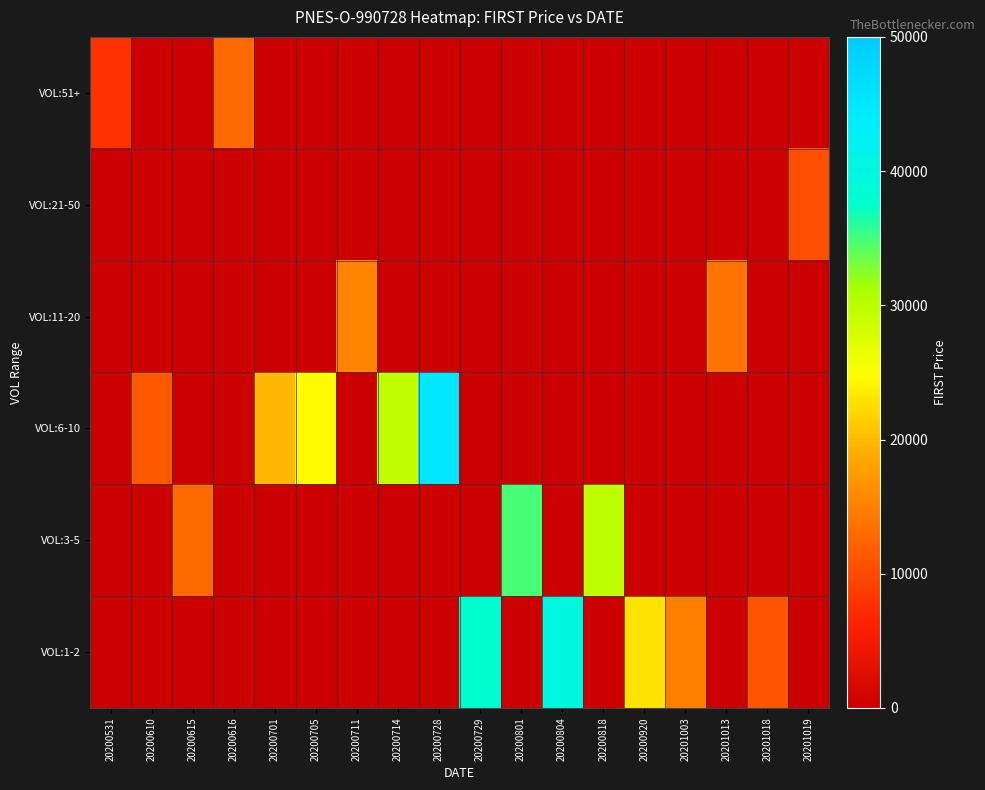

What is the total value across all series at 20200701?

19800